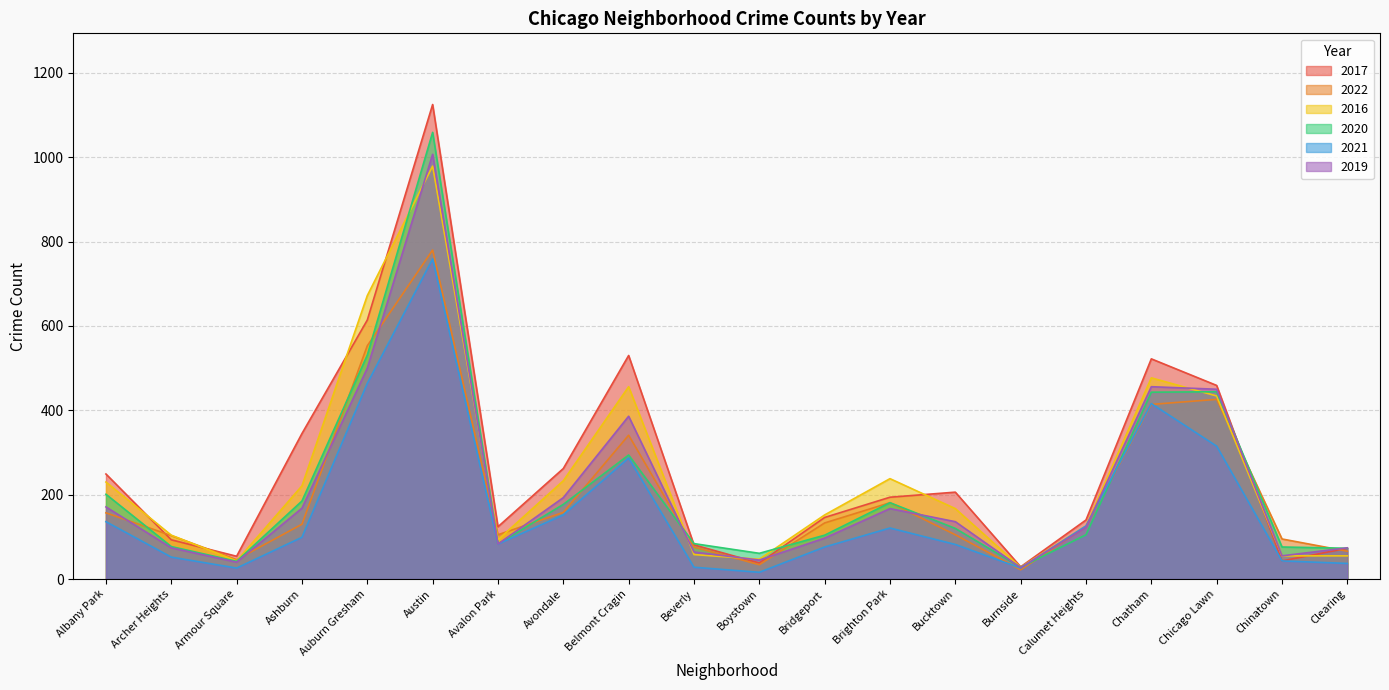

What is the minimum value for 2016?

28